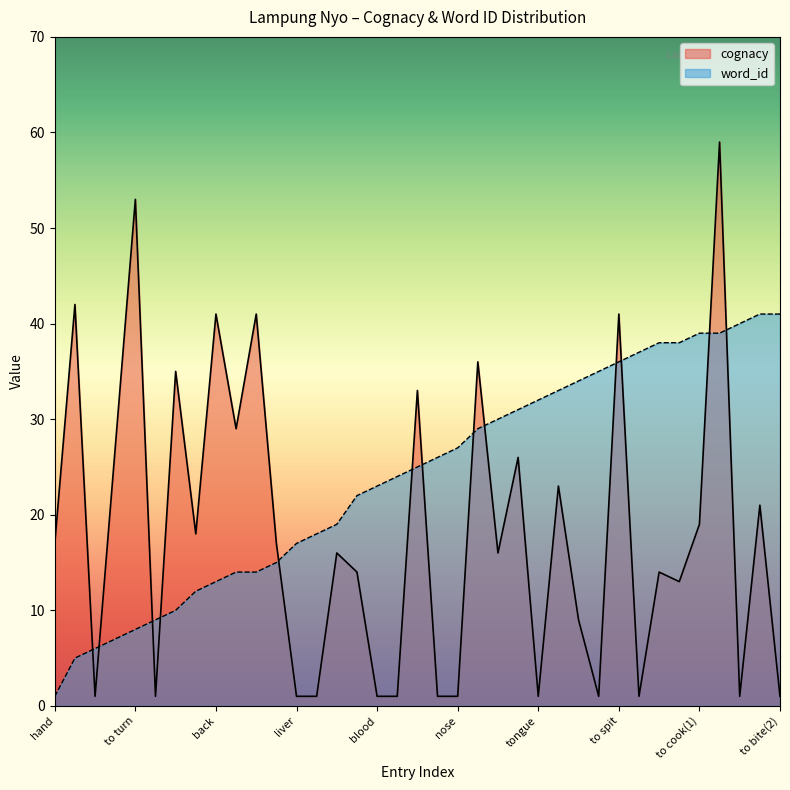

How many interior local peaks does the cognacy series have?

14